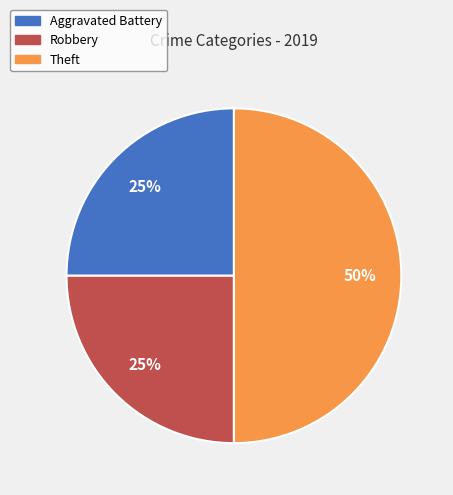

To the nearest percent, what is the difference between the largest and smallest slice percentages?

25%